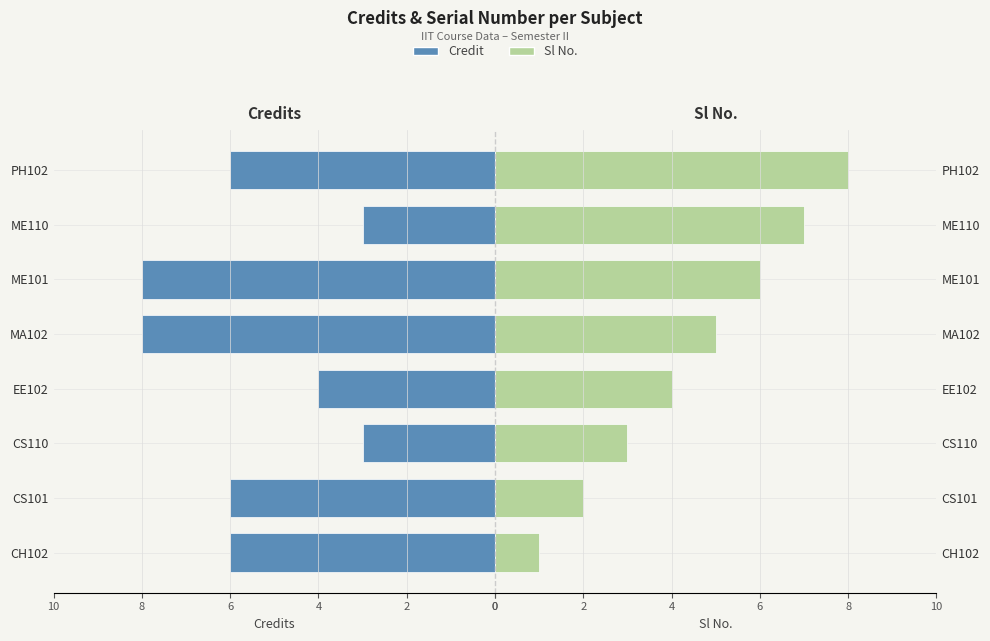

Count the number of categories in the chart.

8